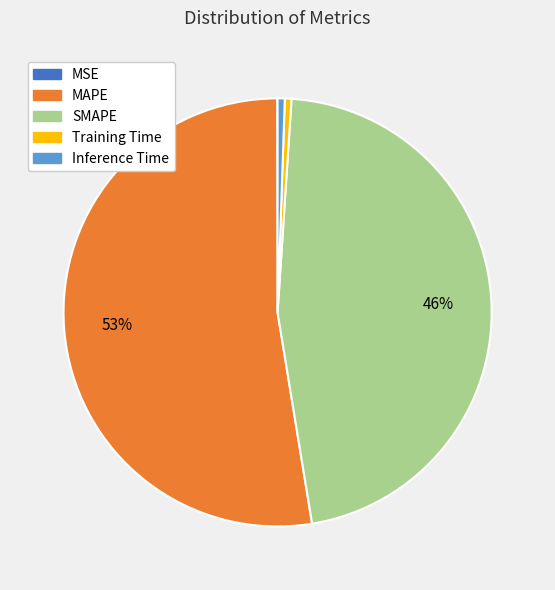

Does MAPE account for over 50% of the chart?

Yes